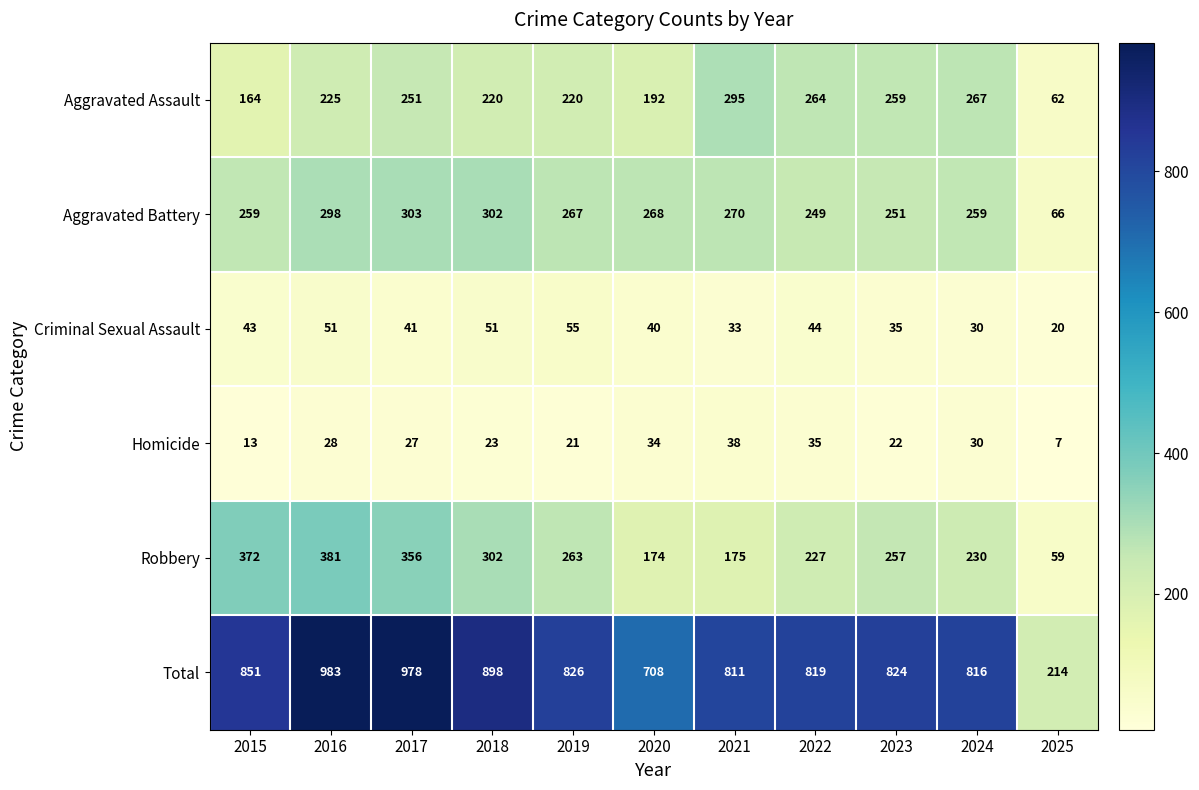

At which category does the chart reach its peak across all series?

2016